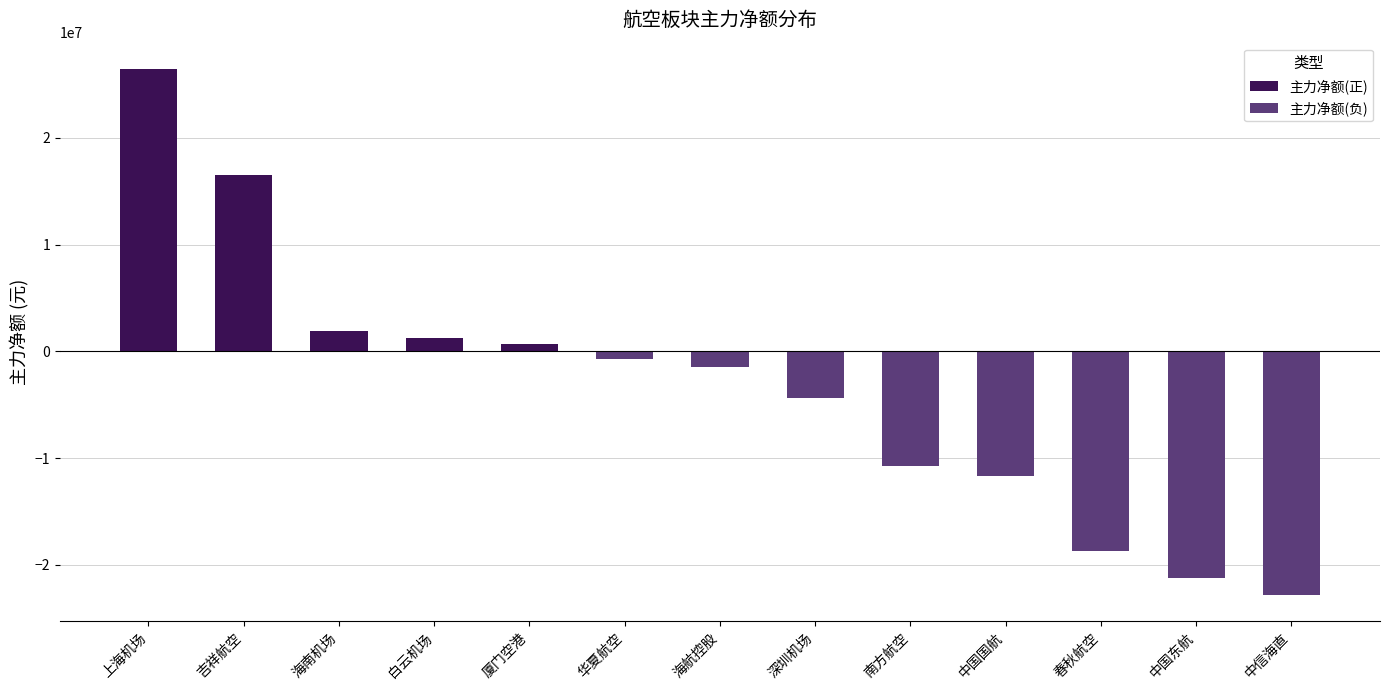

Which category has the highest value across all series?

上海机场